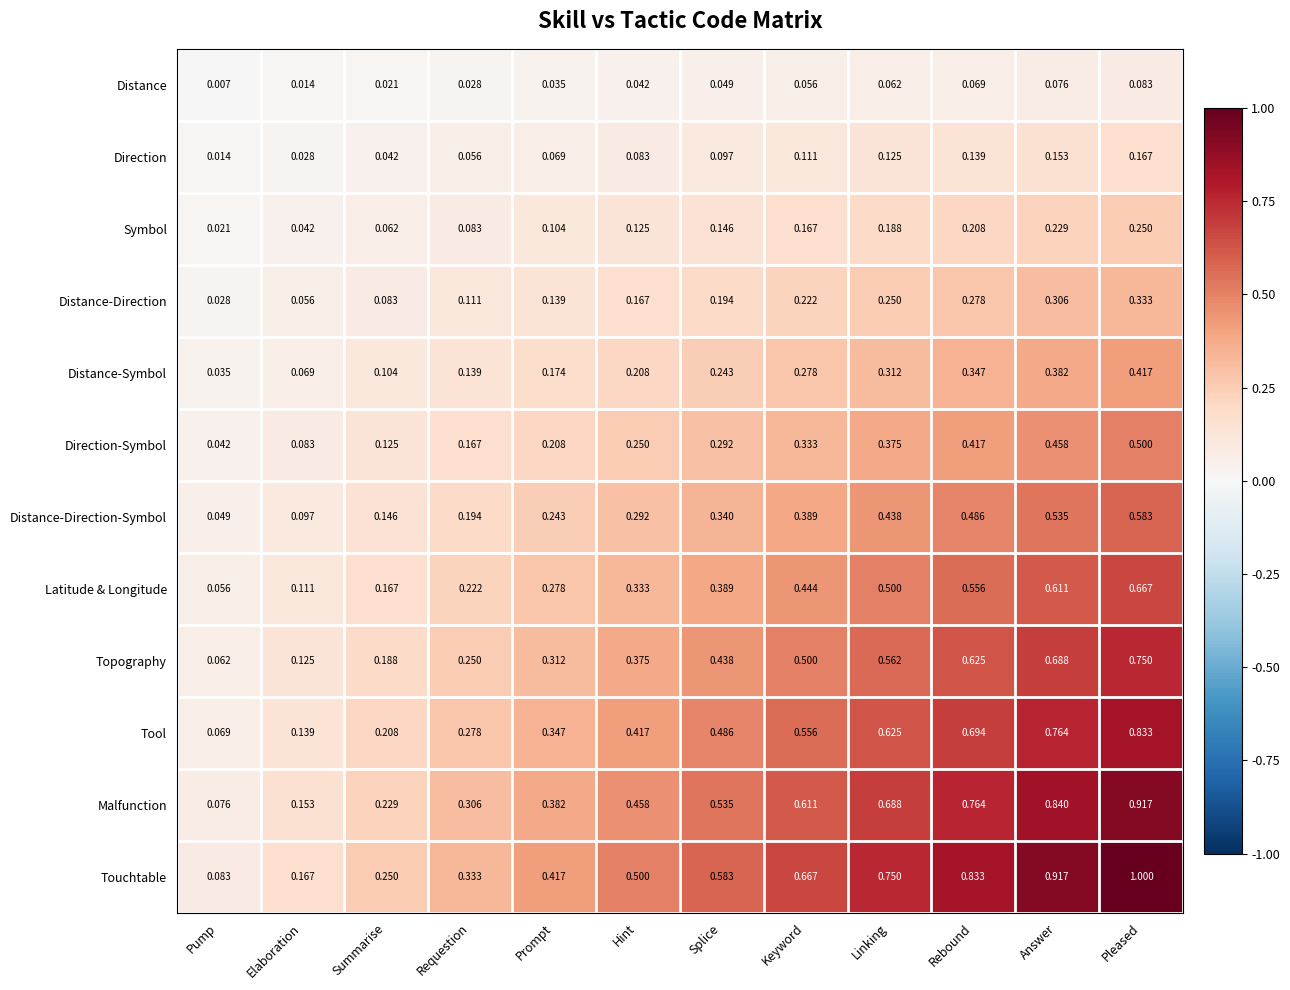

At Elaboration, list the series in order from largest to smallest.

Touchtable, Malfunction, Tool, Topography, Latitude & Longitude, Distance-Direction-Symbol, Direction-Symbol, Distance-Symbol, Distance-Direction, Symbol, Direction, Distance